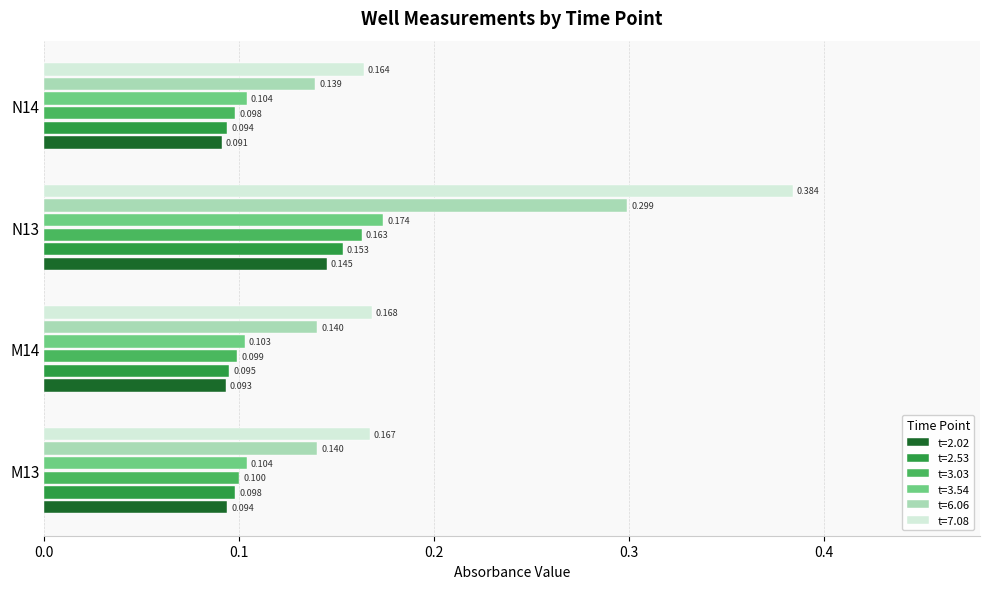

Count the t=7.08 values in the range 0 to 1.

4